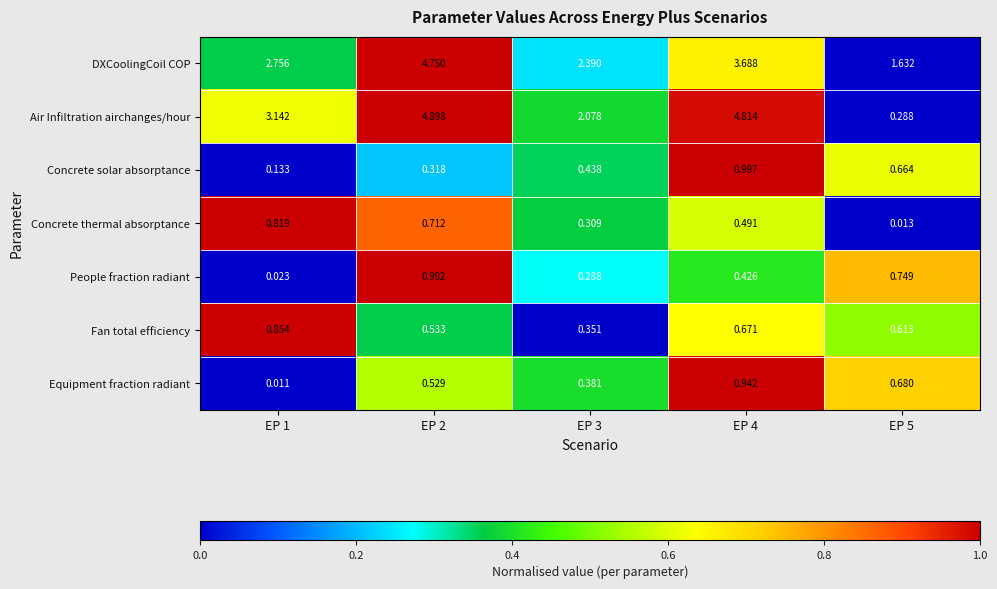

List the series in order of their peak value, highest first.

Air Infiltration airchanges/hour, DXCoolingCoil COP, Concrete solar absorptance, People fraction radiant, Equipment fraction radiant, Fan total efficiency, Concrete thermal absorptance